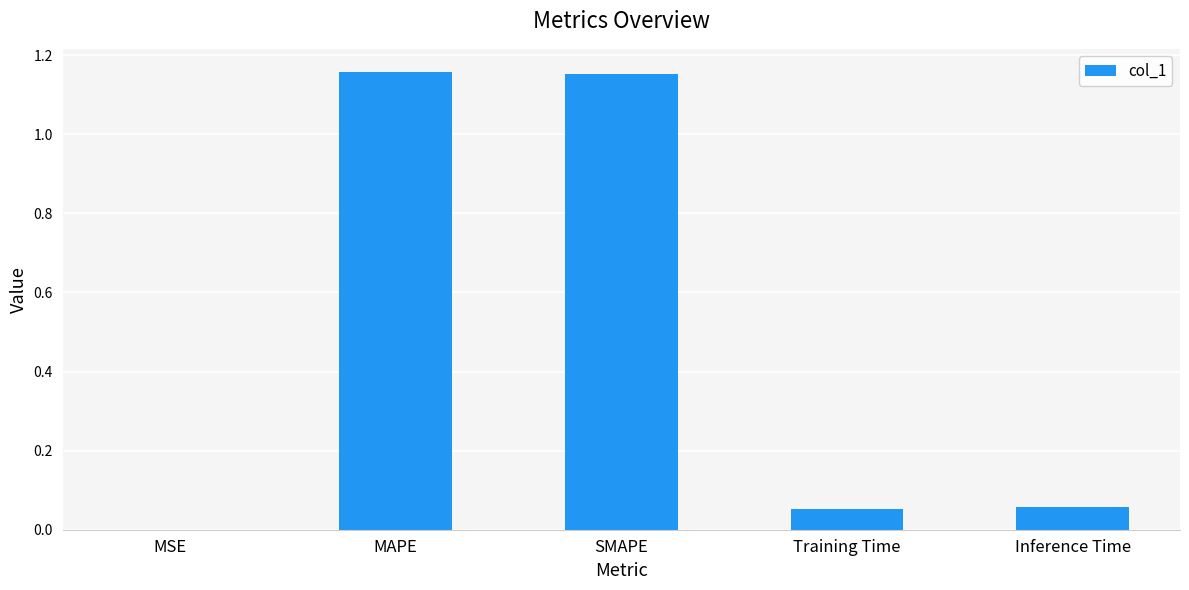

What is the sum of all values?

2.4